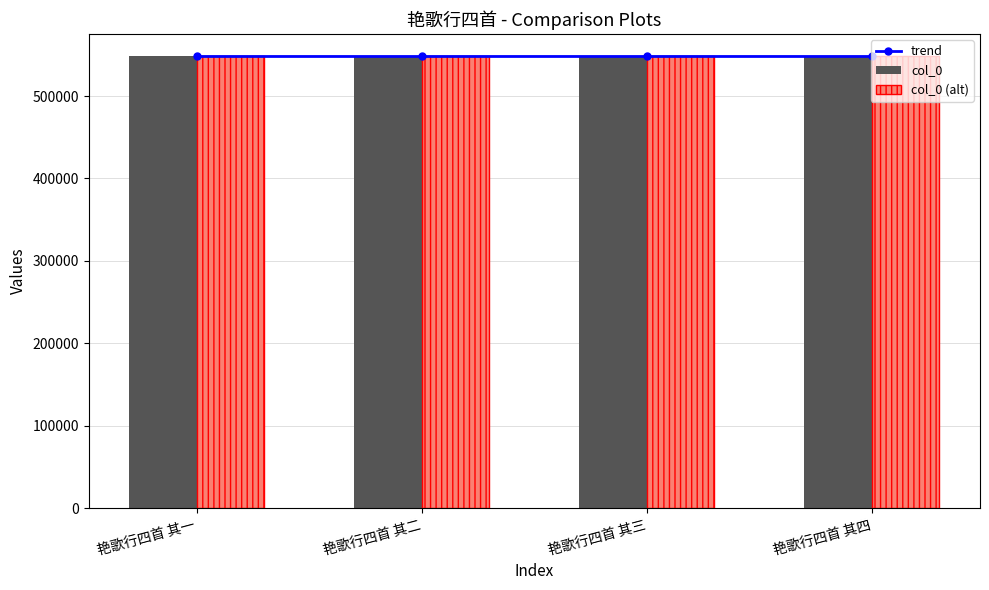

Reading right to left, what are all the values shown in this chart?

trend: 547966	547965	547964	547963
col_0: 547966	547965	547964	547963
col_0 (alt): 547966	547965	547964	547963